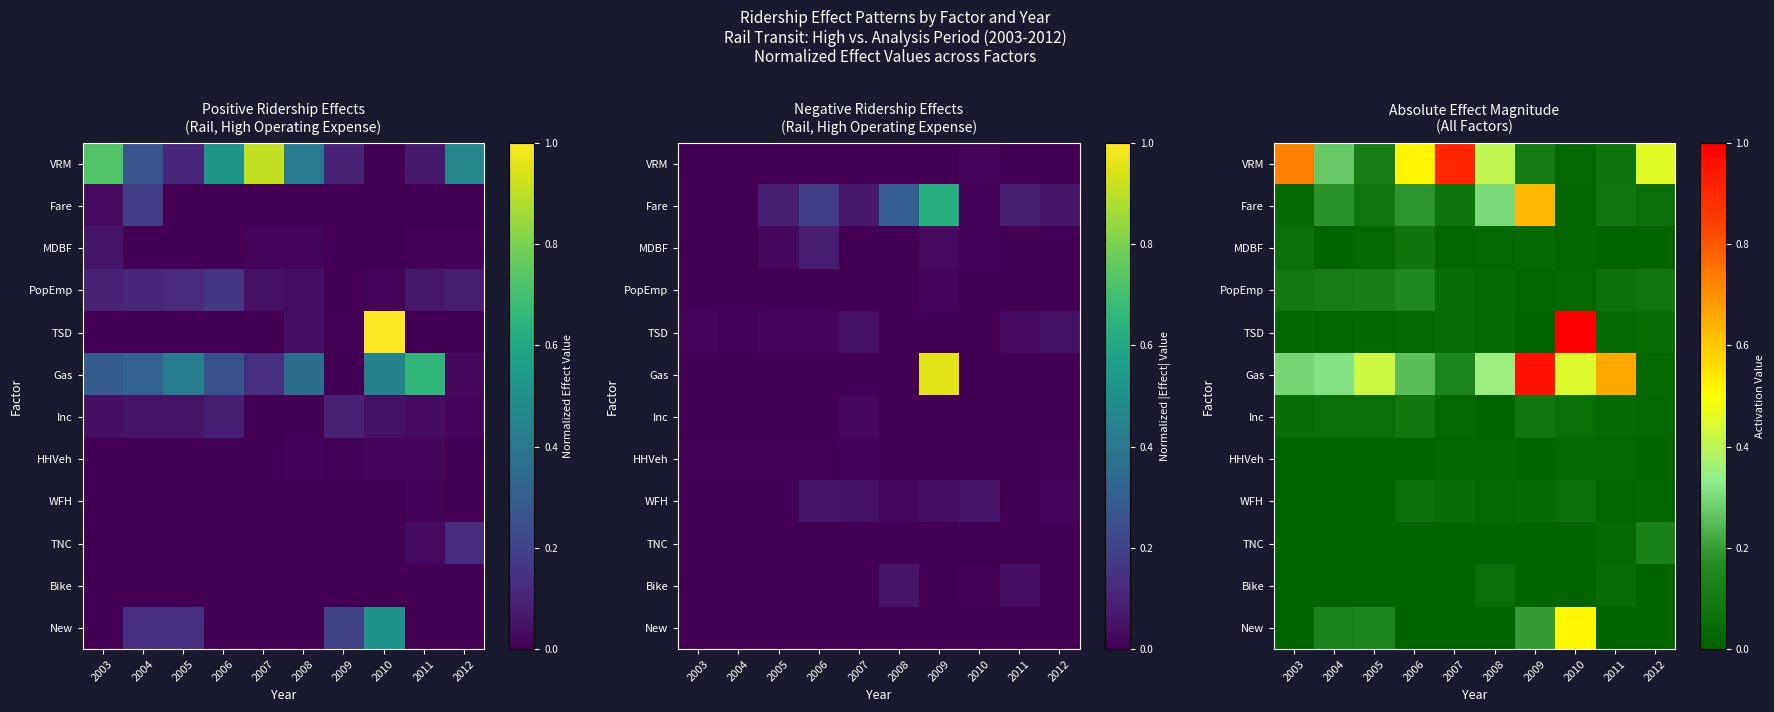

At which label is TSD closest to 0?

2009